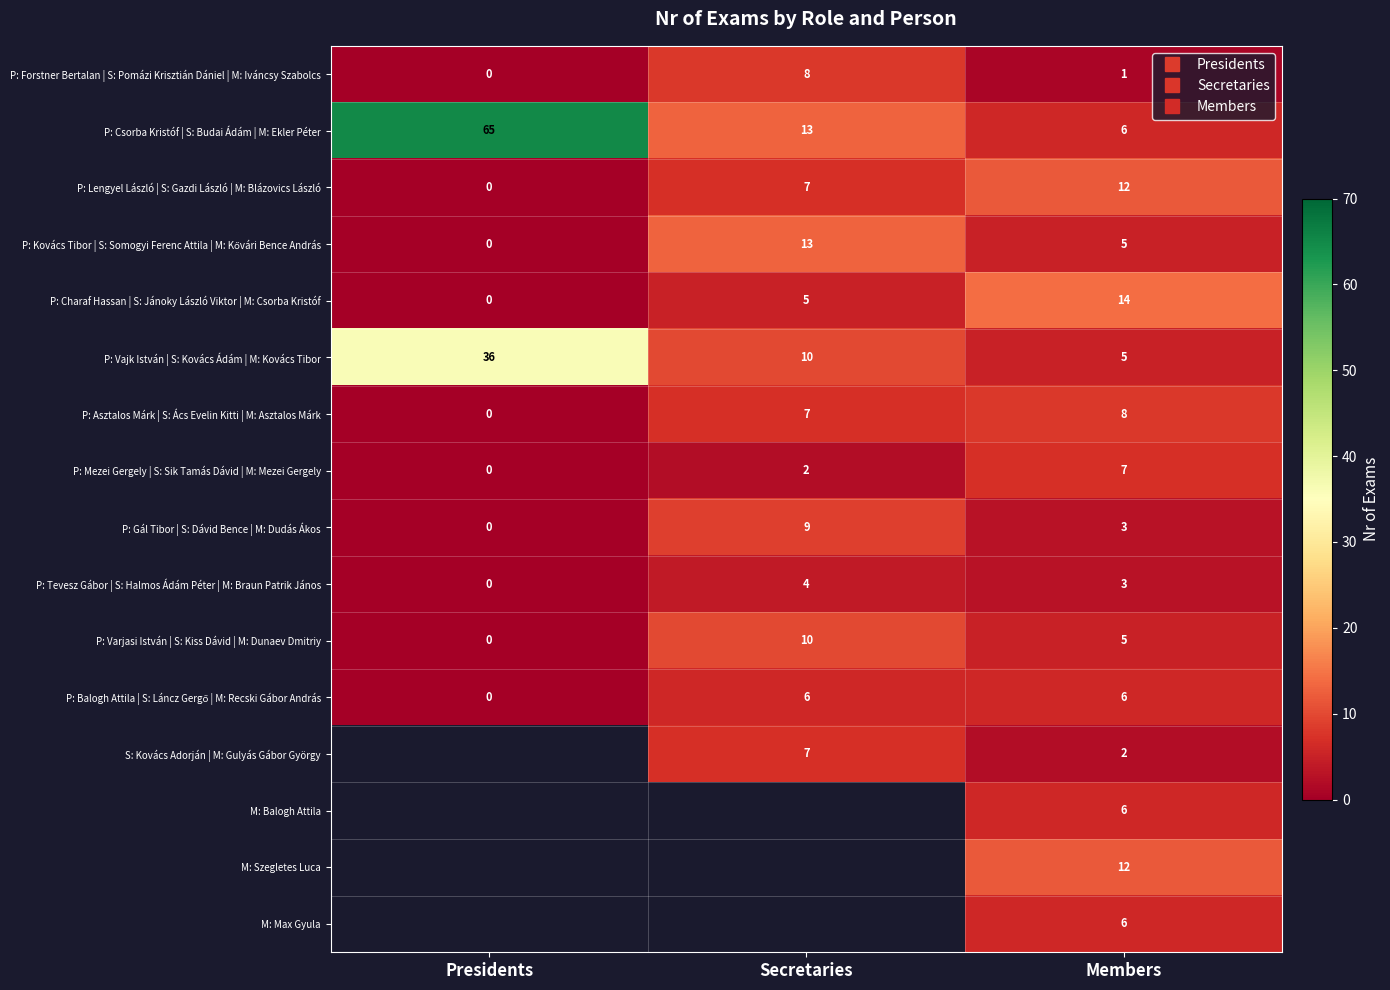

How many data points in P: Balogh Attila | S: Láncz Gergő | M: Recski Gábor András are less than 6?

1